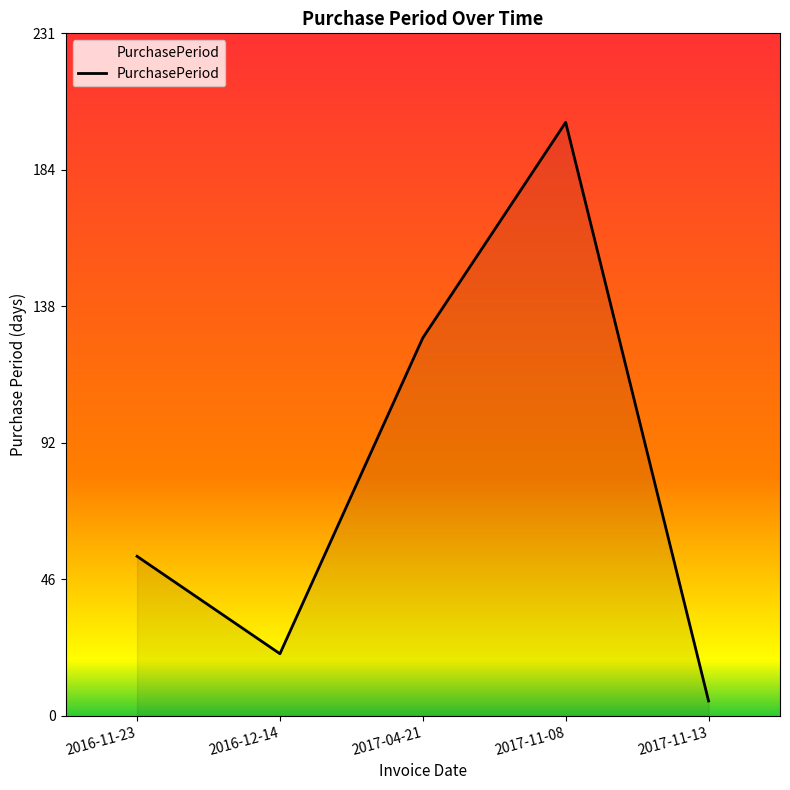

Which category has the highest value across all series?

2017-11-08